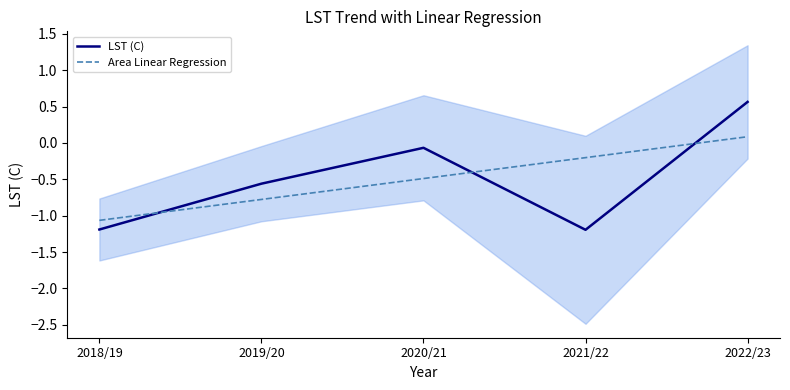

Rank the categories by Area Linear Regression value from highest to lowest.

2022/23, 2021/22, 2020/21, 2019/20, 2018/19